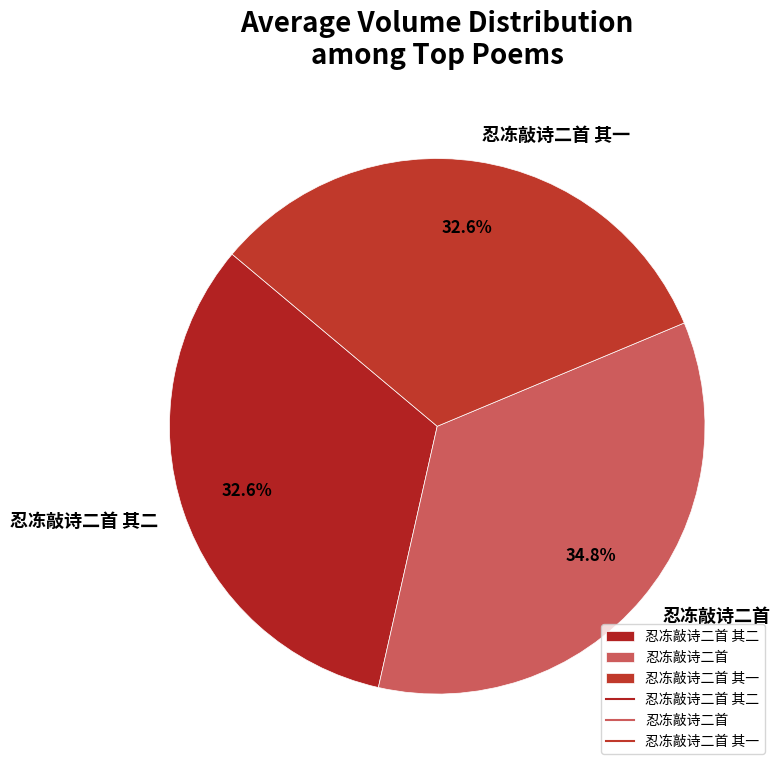

Which has a higher value, 忍冻敲诗二首 其一 or 忍冻敲诗二首?

忍冻敲诗二首